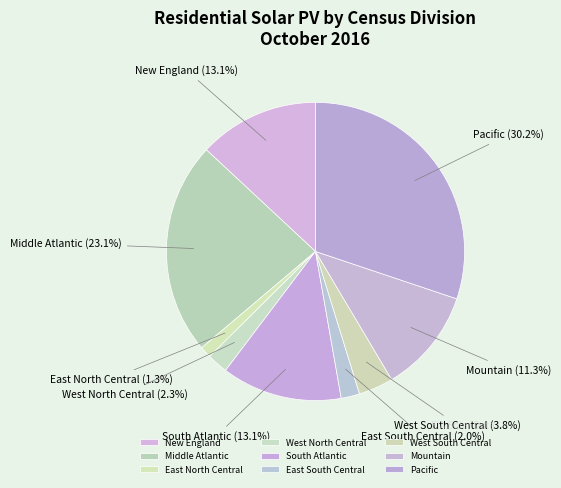

Is East North Central the majority of the pie?

No